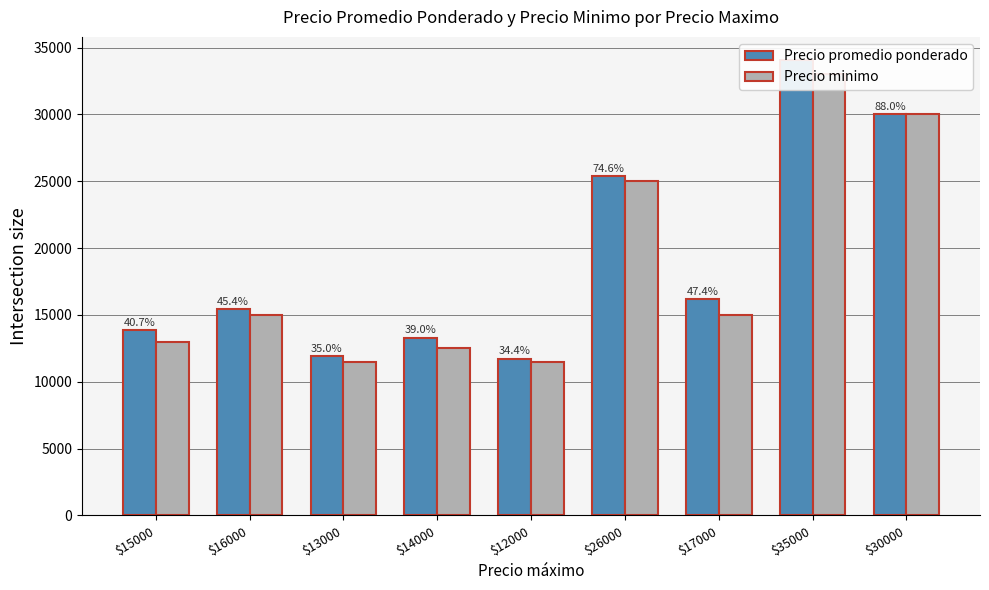

Does the chart contain stacked bars?

No